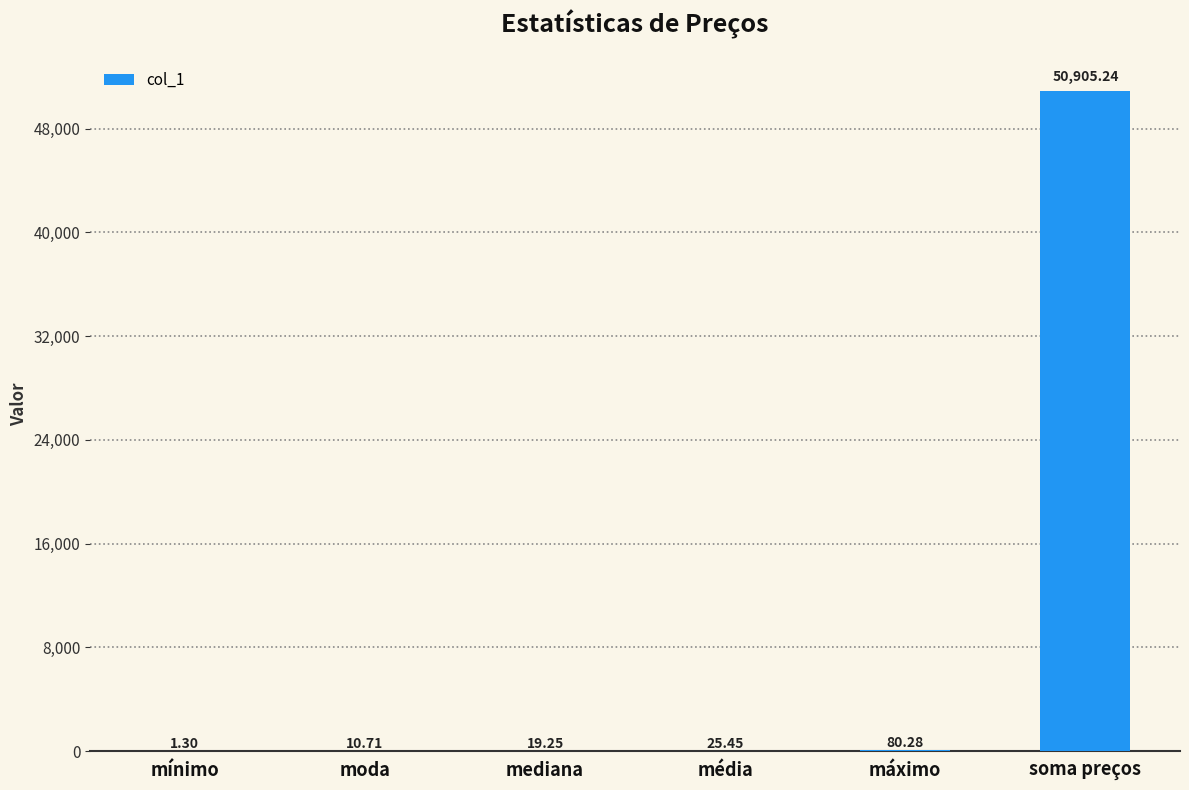

Where does the data first go above 25?

média